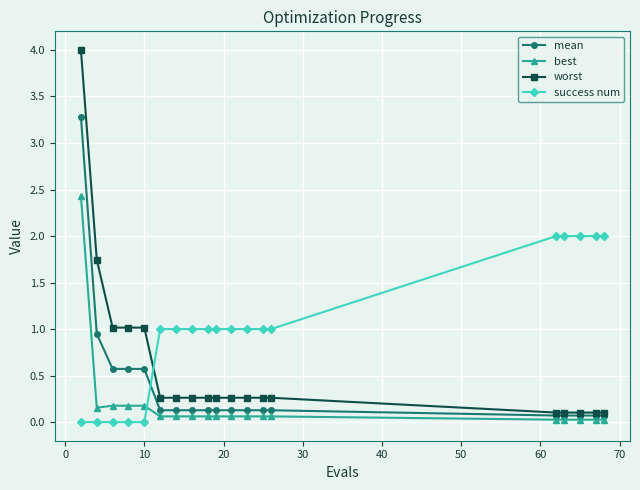

True or false: worst and success num intersect in this chart.

True